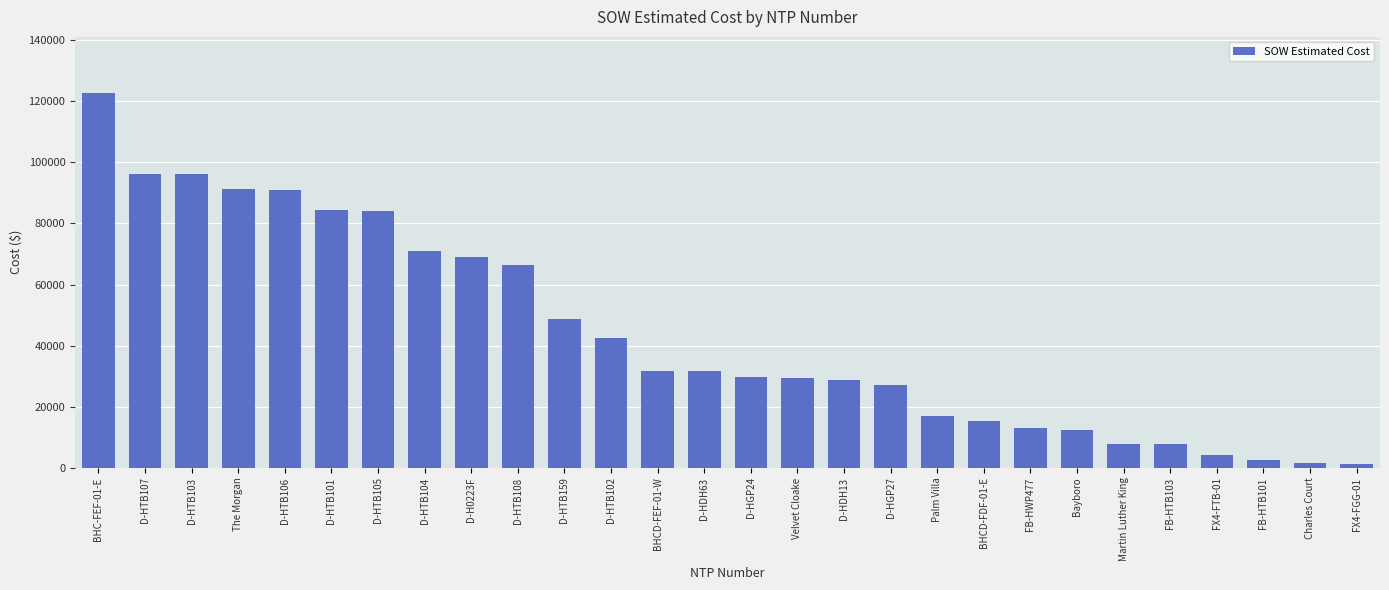

True or false: the data shows 30831.9 at D-HTB107.

False